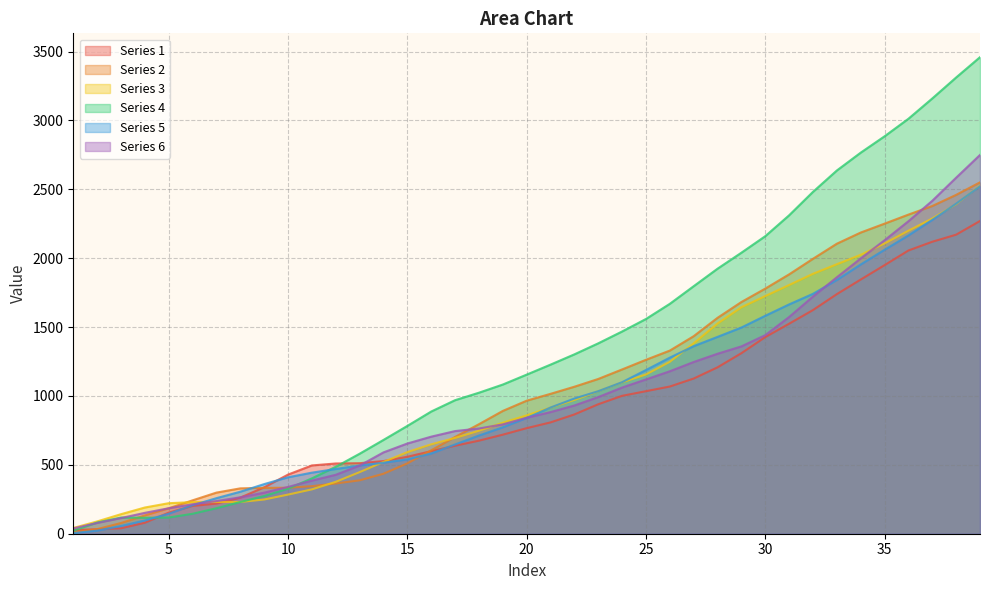

What is the difference between the maximum and second lowest values in the Series 6 series?

2671.4